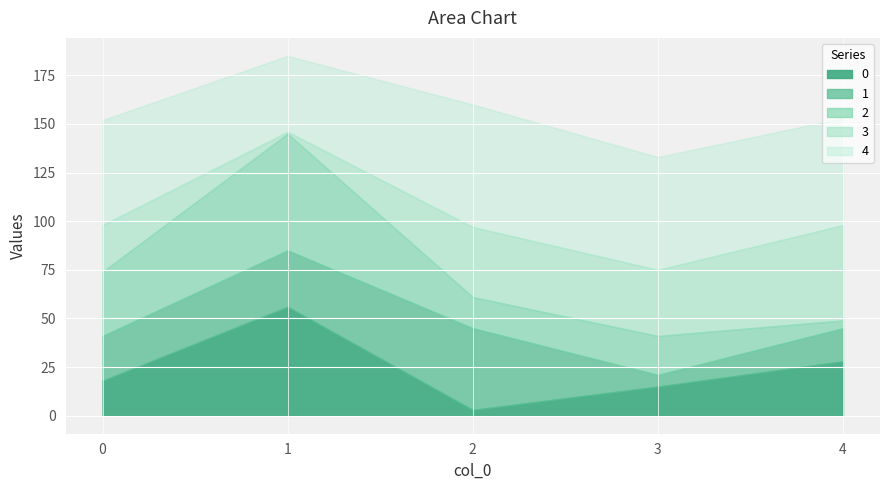

List the labels in order of 2 value, smallest first.

4, 2, 3, 0, 1